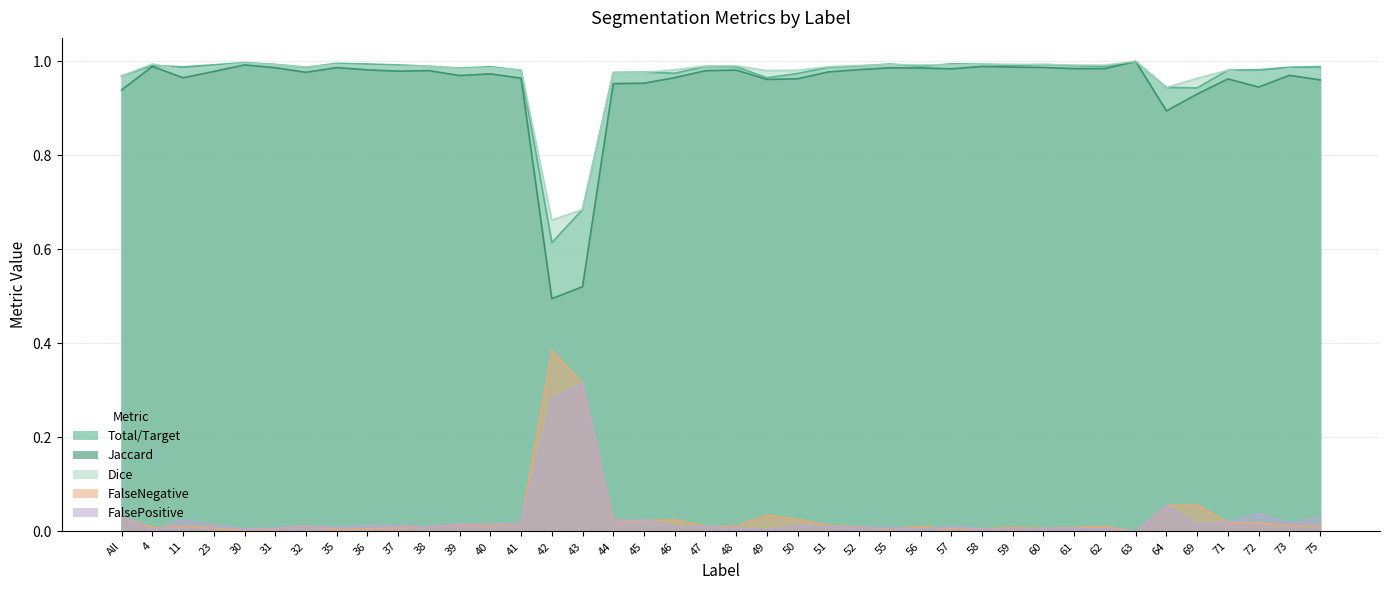

How many lines are shown in the chart?

5